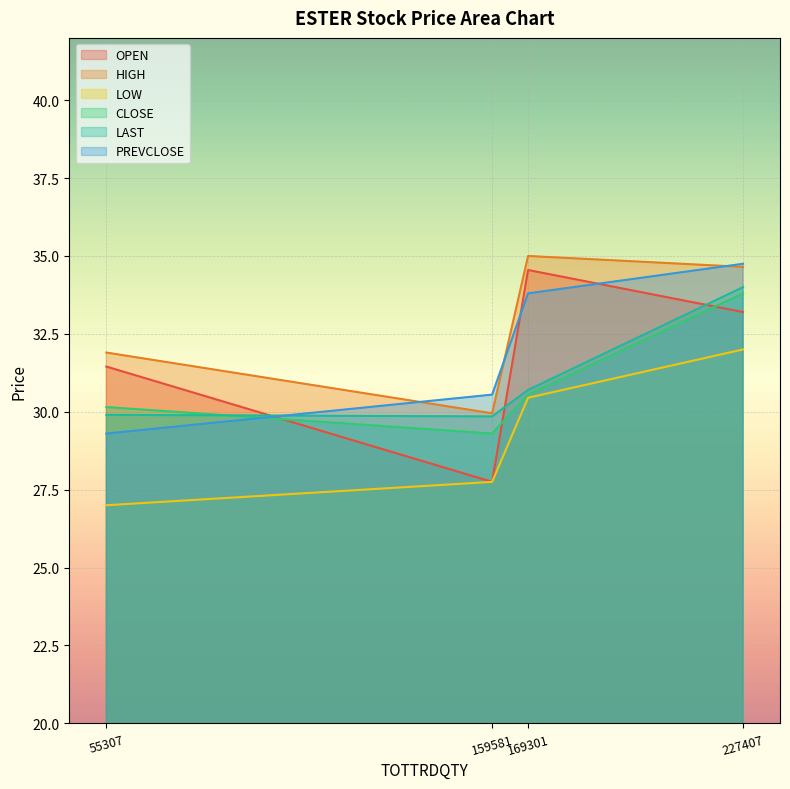

How many interior local valleys does the LAST series have?

1